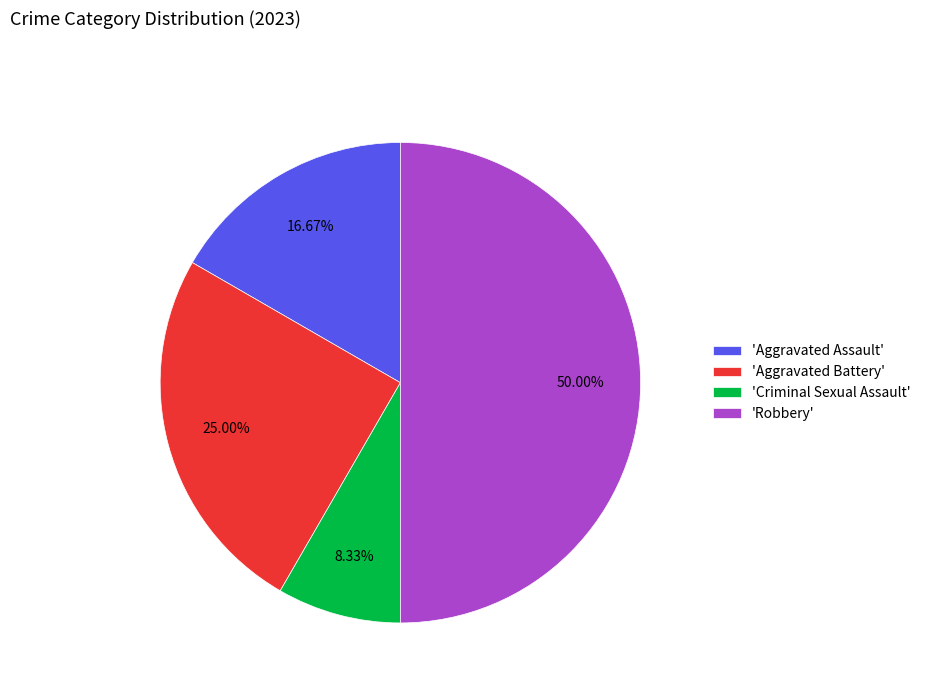

How many segments does this pie chart have?

4